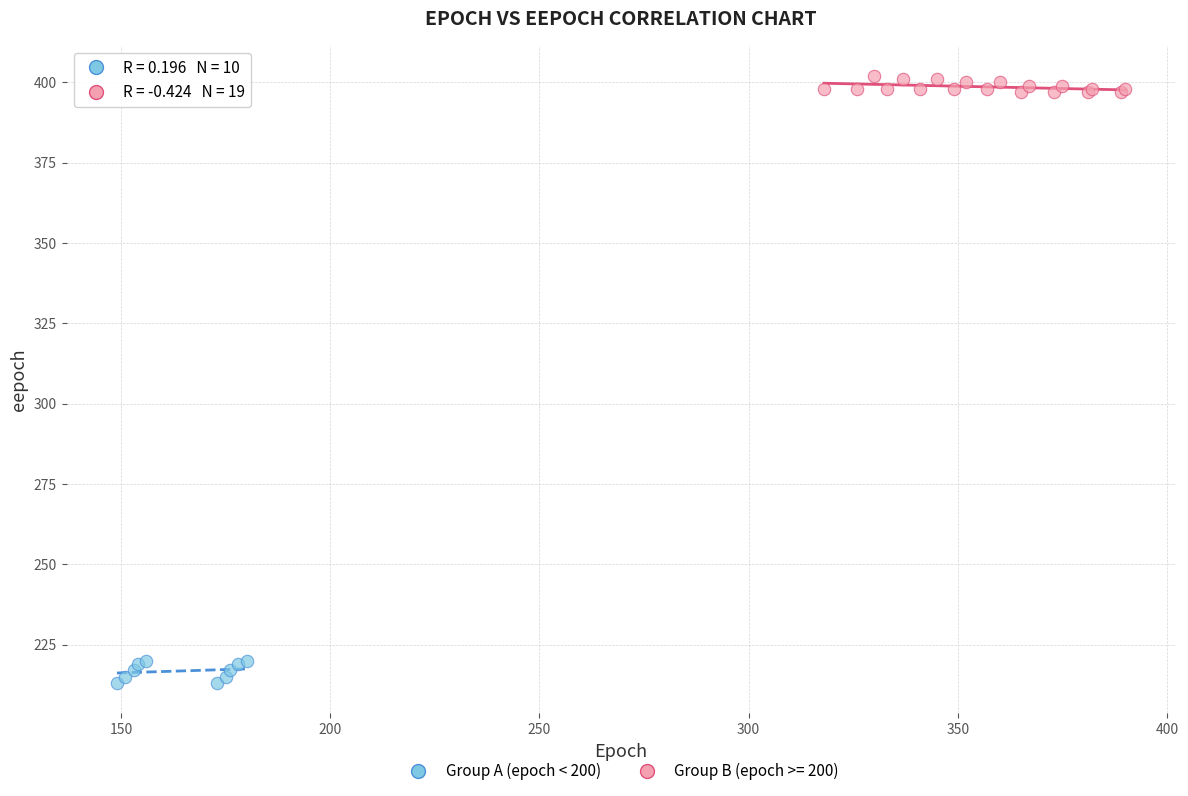

Which series contains the lowest Y value?

Group A (epoch < 200)